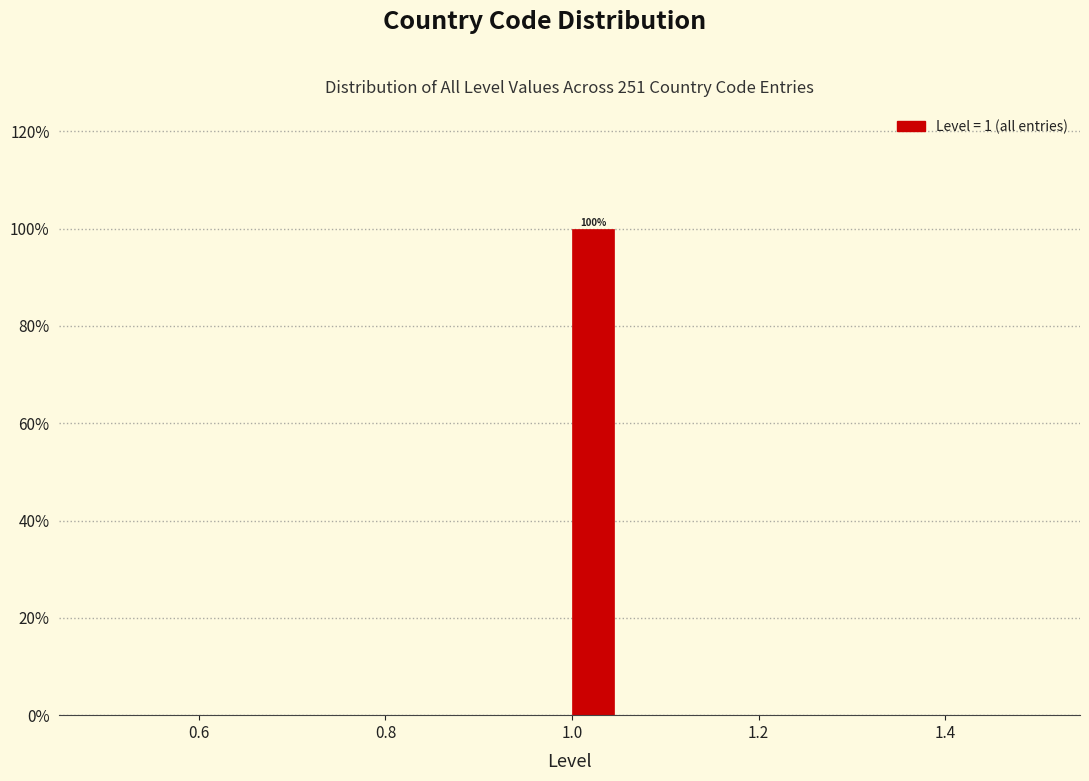

Read against the x-axis, roughly where is the centre of the tallest bar?

1.02